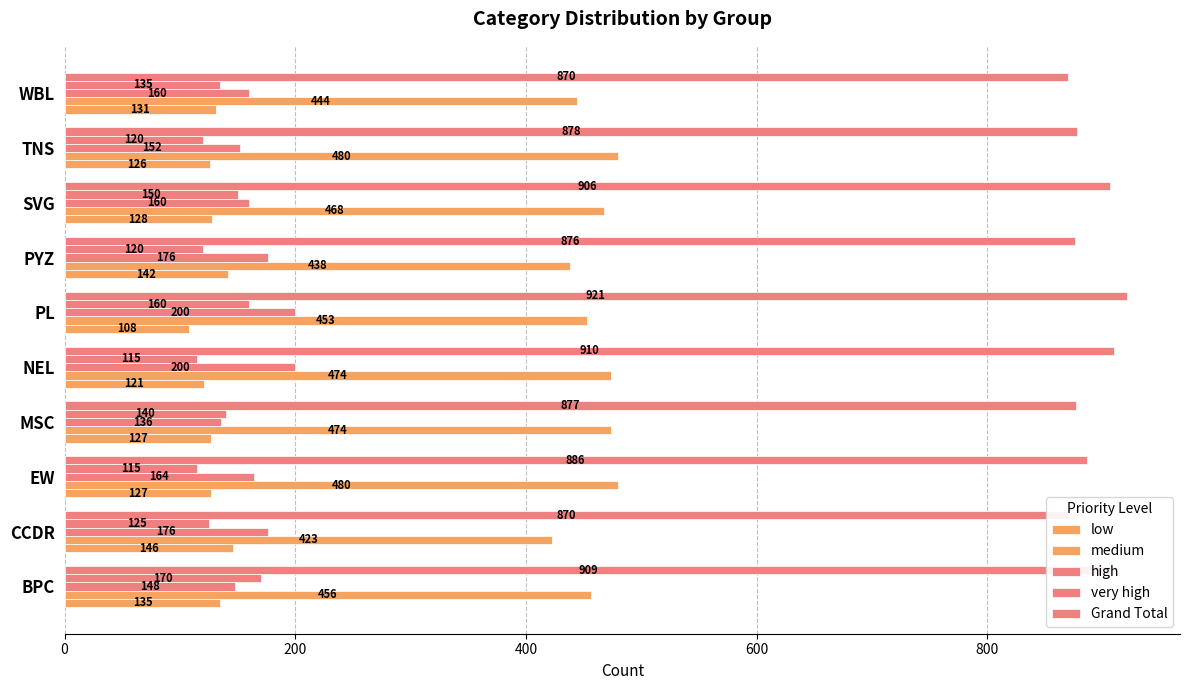

What is the difference between the highest and lowest values at PYZ?

756